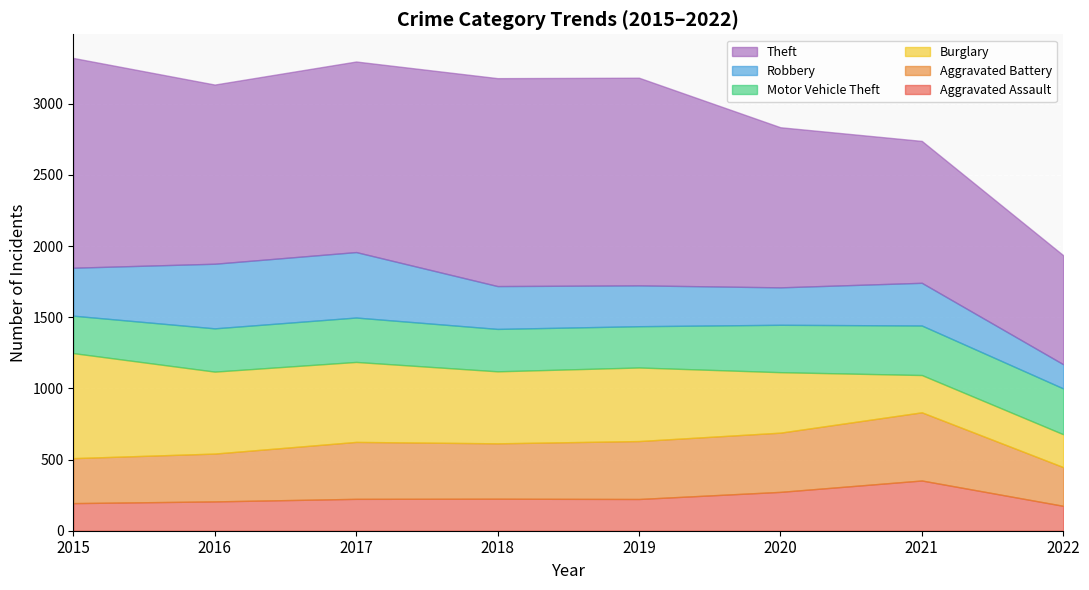

In Aggravated Assault, how many points are lower than both neighbors (excluding endpoints)?

1